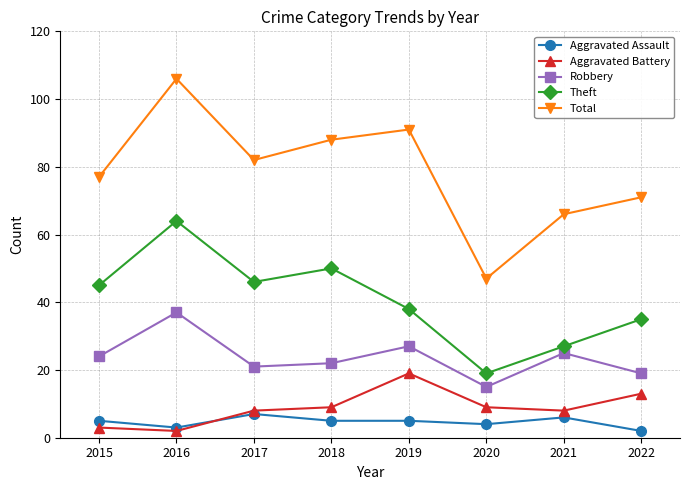

How many lines are shown in the chart?

5